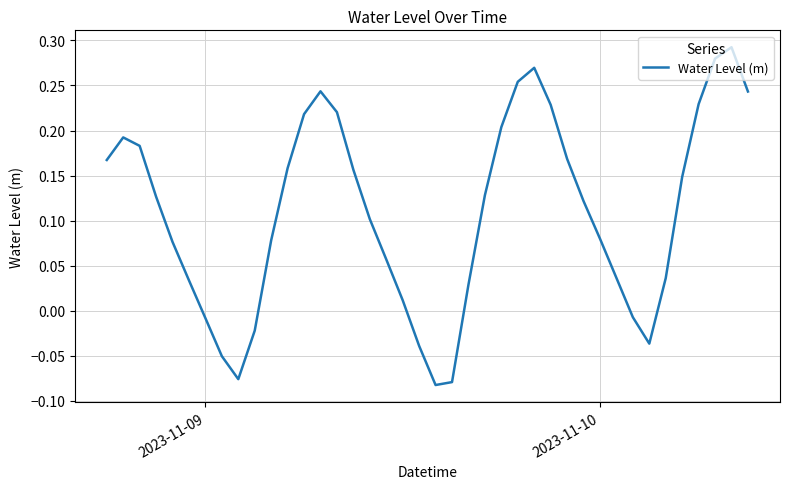

How many negative values are there?

9